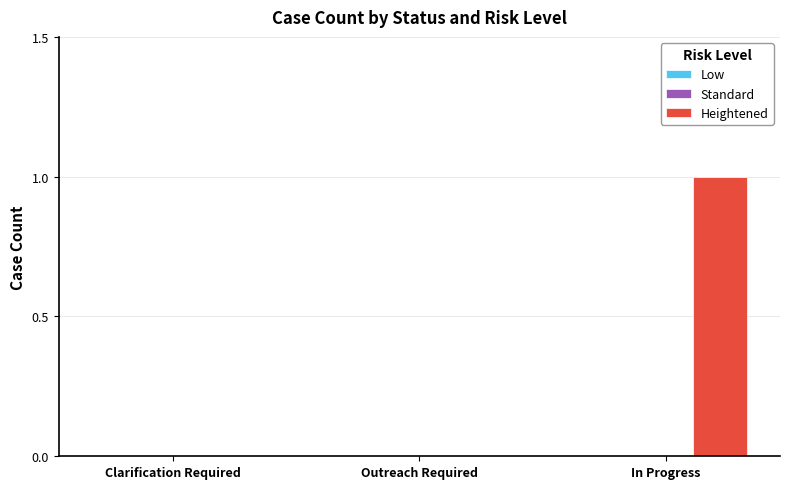

Which category has the highest value across all series?

In Progress